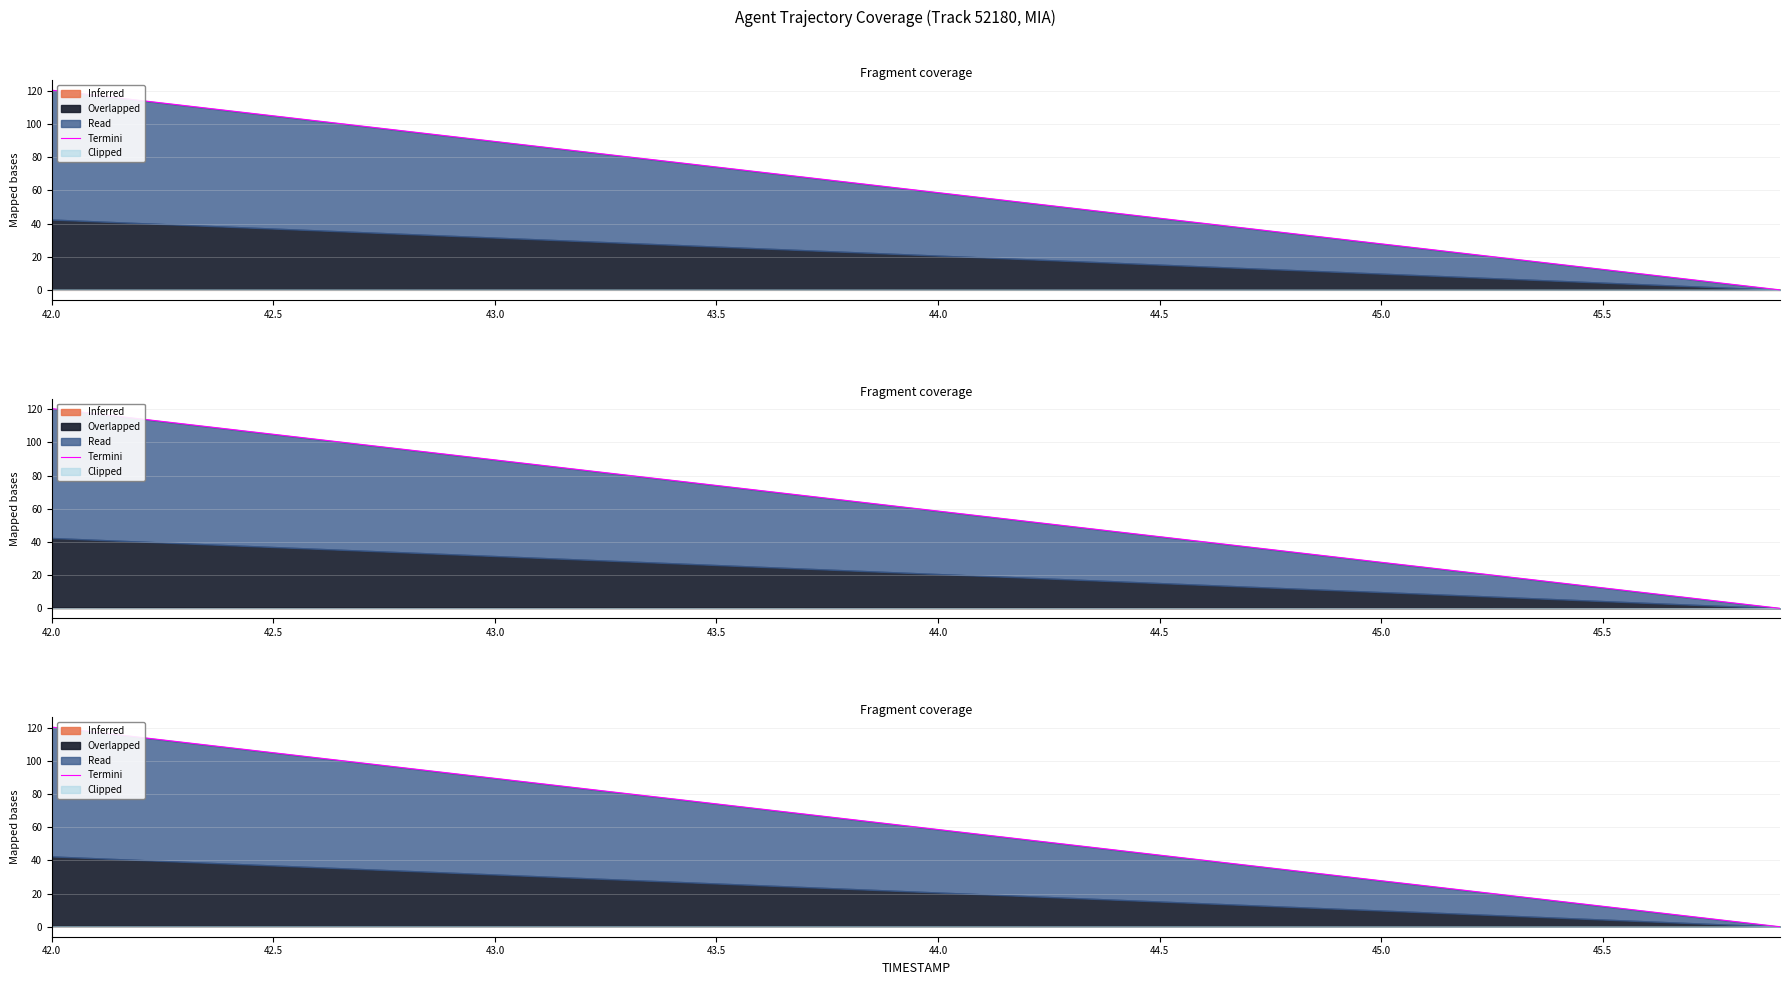

Reading left to right, list all the values displayed in this chart.

120.4	117.3	114.2	111.1	108.0	104.9	101.9	98.8	95.7	92.6	89.5	86.4	83.3	80.2	77.2	74.1	71.0	67.9	64.8	61.7	58.6	55.6	52.5	49.4	46.3	43.2	40.1	37.0	33.9	30.8	27.8	24.7	21.6	18.5	15.4	12.4	9.3	6.2	3.1	0.0